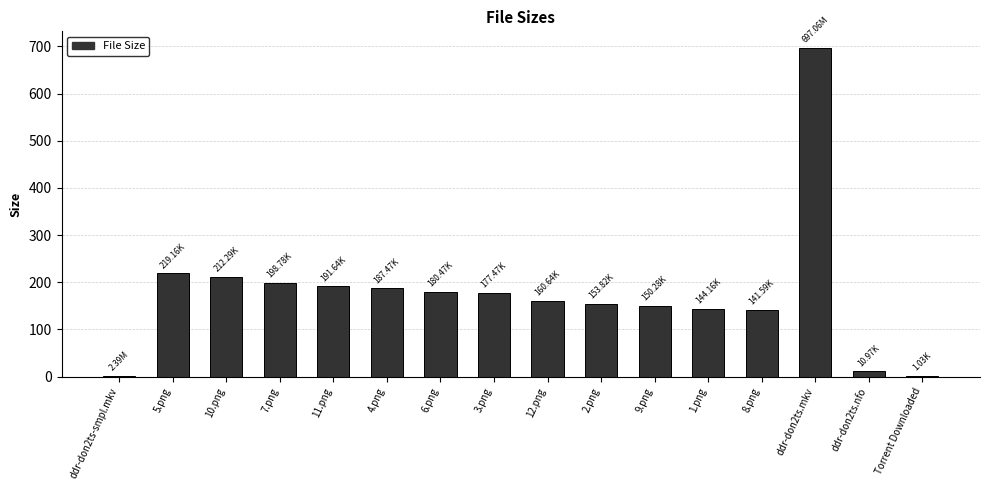

How many categories are shown in the chart?

16